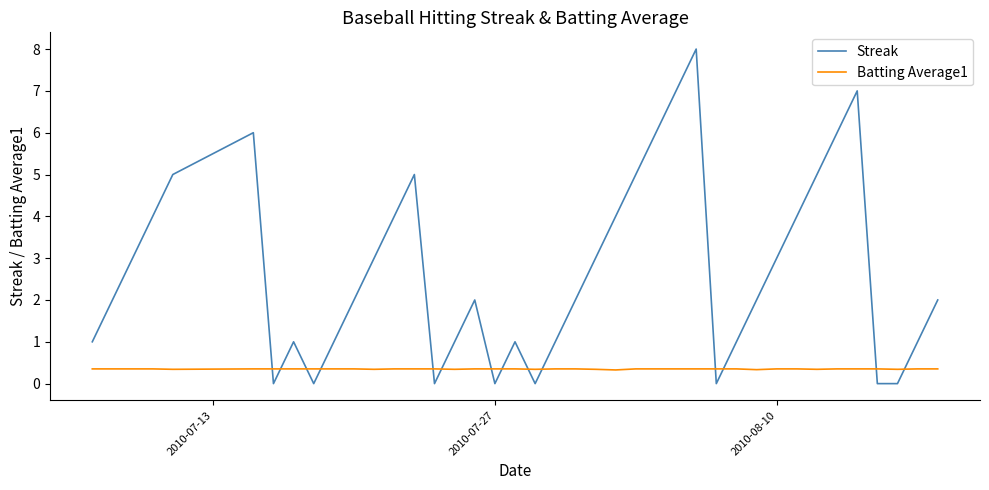

Which series has the widest spread of values?

Streak